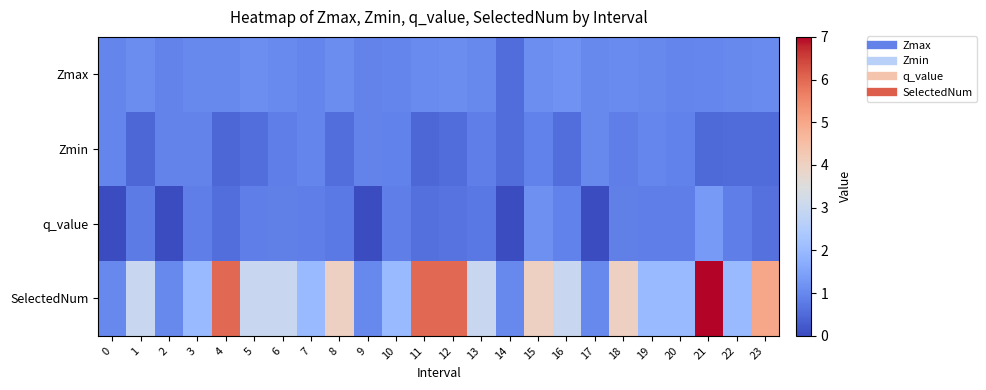

Reading left to right, list all the values displayed in this chart.

Zmax: 0=1.0	1=1.1	2=0.9	3=1.0	4=1.0	5=1.1	6=1.0	7=1.0	8=1.1	9=0.9	10=1.0	11=1.1	12=1.1	13=1.0	14=0.5	15=1.1	16=1.2	17=1.0	18=1.0	19=1.0	20=0.9	21=1.0	22=1.0	23=1.1
Zmin: 0=1.0	1=0.4	2=0.9	3=0.9	4=0.4	5=0.6	6=0.8	7=1.0	8=0.5	9=0.9	10=0.9	11=0.4	12=0.5	13=0.8	14=0.5	15=0.9	16=0.6	17=1.0	18=0.8	19=1.0	20=0.9	21=0.5	22=0.5	23=0.5
q_value: 0=0.0	1=0.8	2=0.0	3=0.8	4=0.6	5=0.8	6=0.9	7=0.8	8=0.7	9=0.0	10=0.8	11=0.6	12=0.6	13=0.7	14=0.0	15=1.1	16=0.9	17=0.0	18=0.9	19=0.8	20=0.8	21=1.3	22=0.8	23=0.6
SelectedNum: 0=1.0	1=3.0	2=1.0	3=2.0	4=6.0	5=3.0	6=3.0	7=2.0	8=4.0	9=1.0	10=2.0	11=6.0	12=6.0	13=3.0	14=1.0	15=4.0	16=3.0	17=1.0	18=4.0	19=2.0	20=2.0	21=7.0	22=2.0	23=5.0